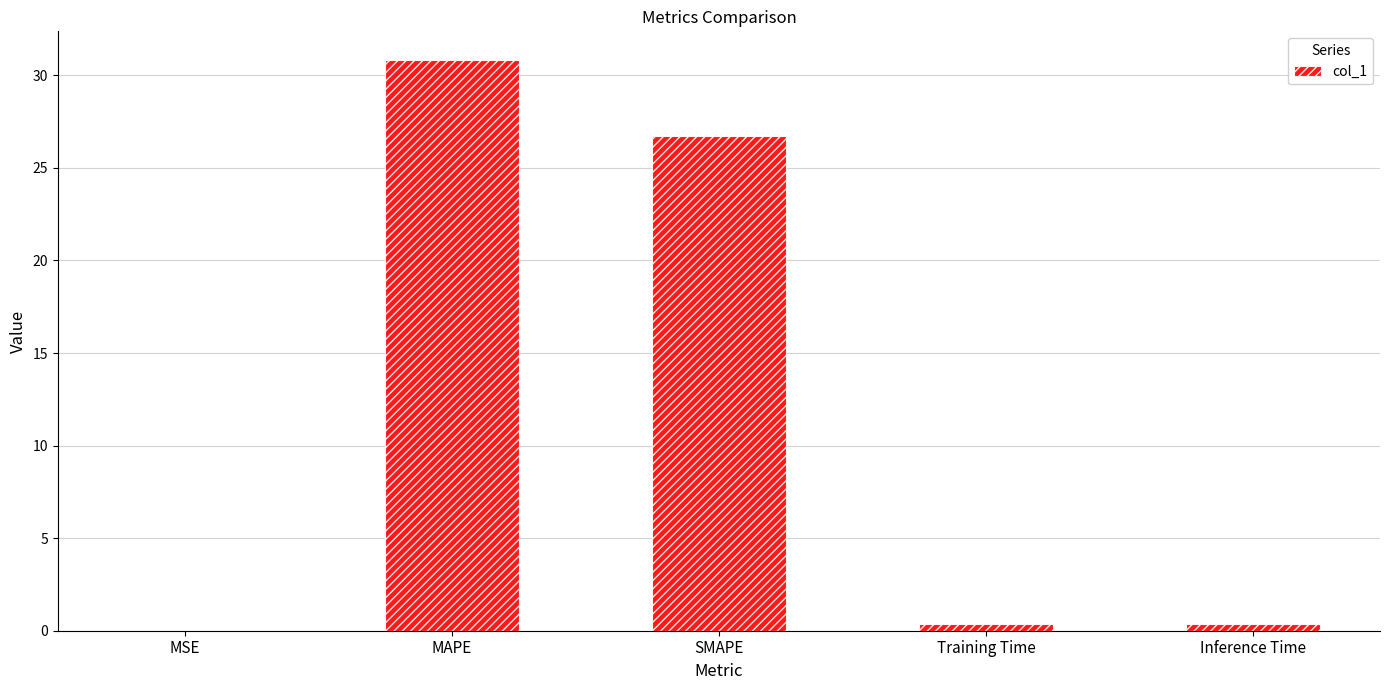

What is the sum of all values?

58.3